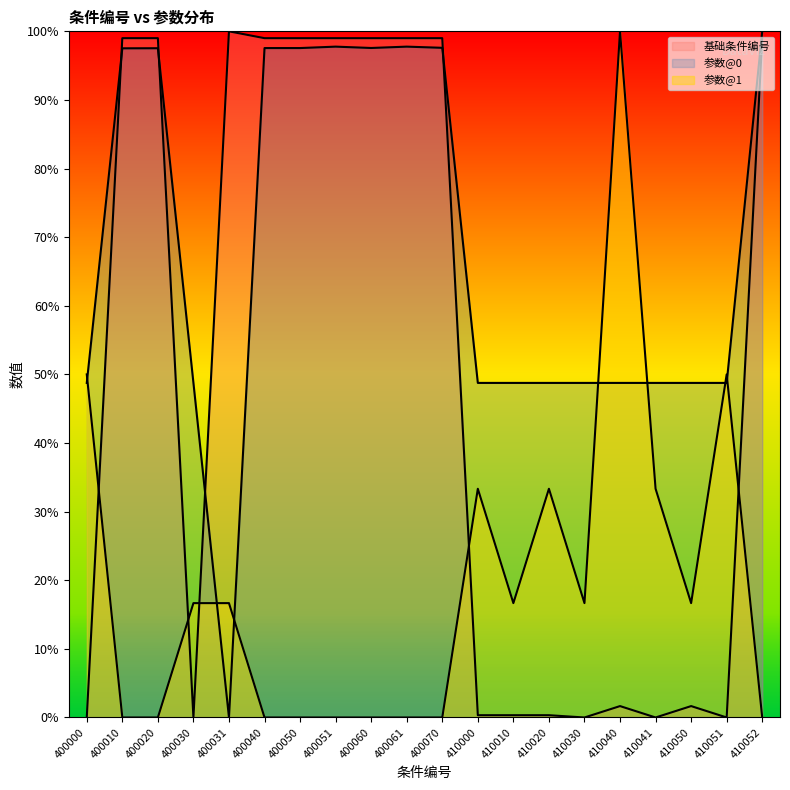

Is it true that 参数@0 equals 84.0 at 410051?

False